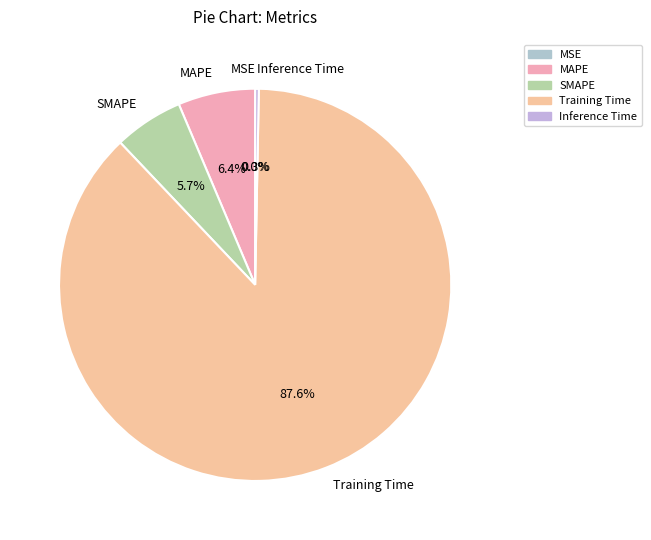

Which category has the biggest portion of the pie?

Training Time